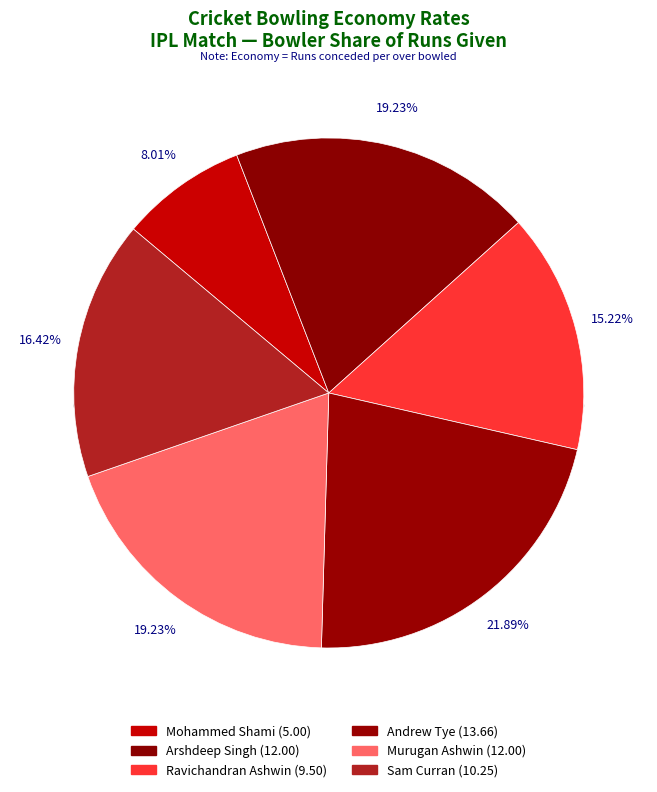

Which slice is the smallest?

Mohammed Shami